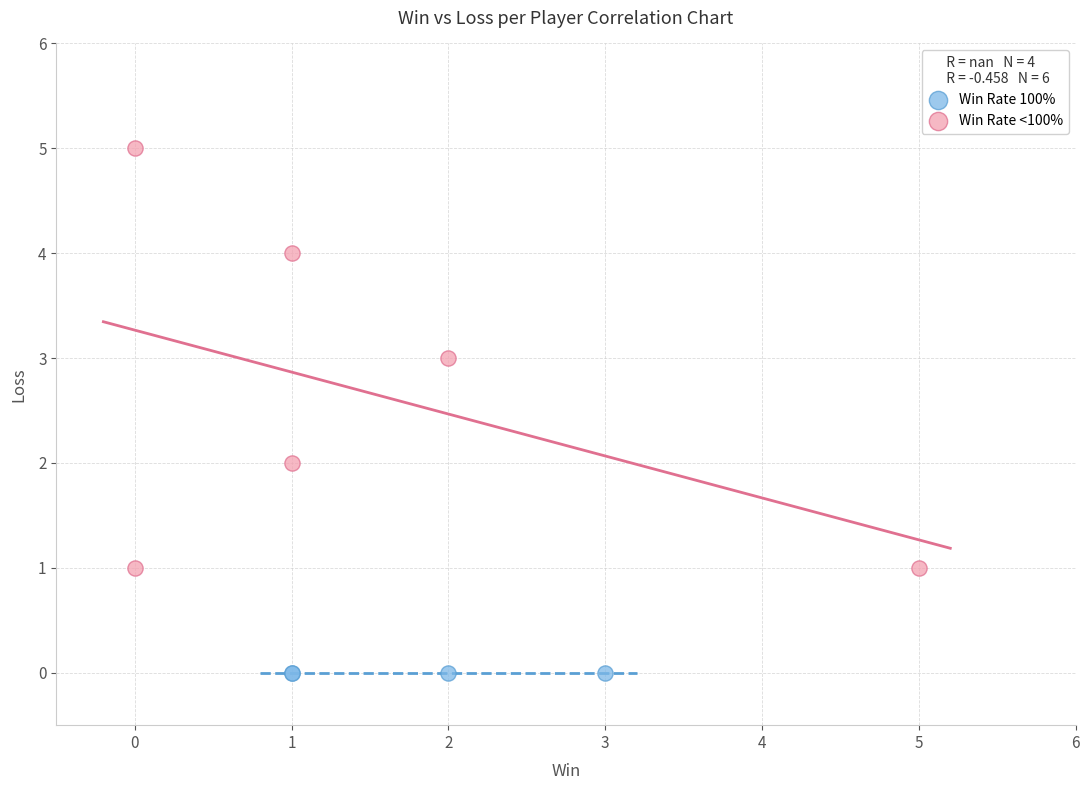

What are all the series names shown in the legend?

Win Rate 100%, Win Rate <100%